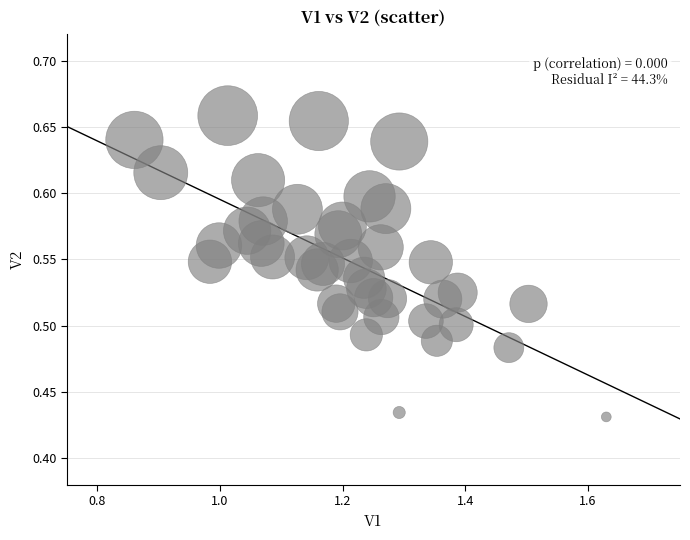

What is the range of X values (max minus min)?

0.8